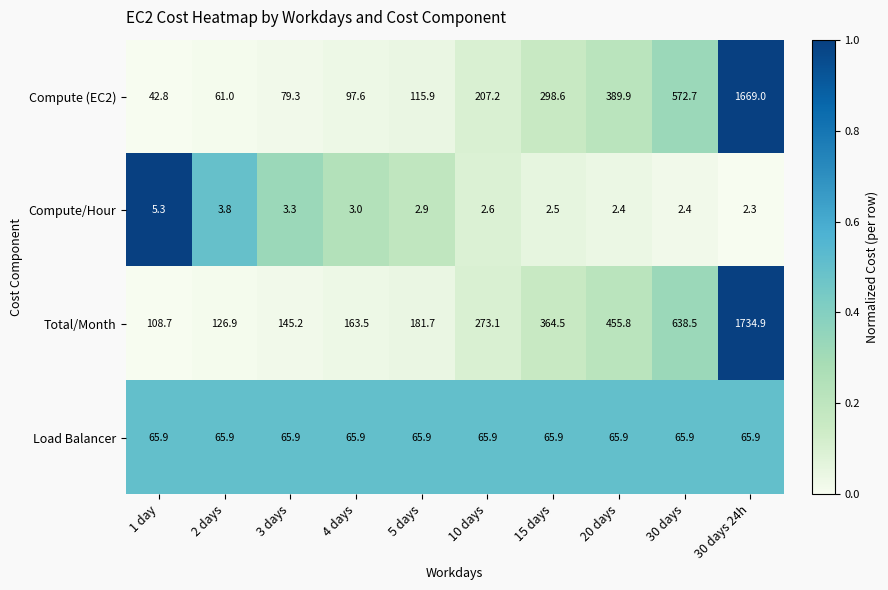

True or false: Load Balancer has a value of 65.9 at 1 day.

True